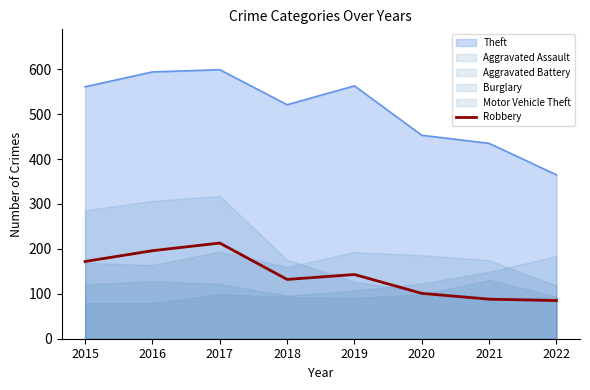

Where is the first local maximum?

2017